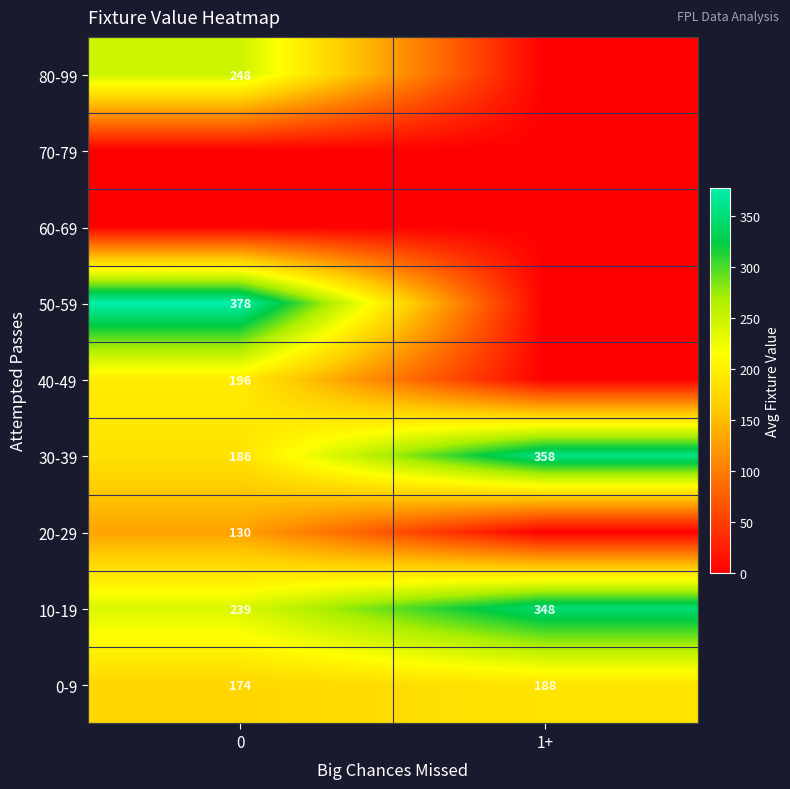

What is the difference between the 10-19 values at 1+ and 0?

109